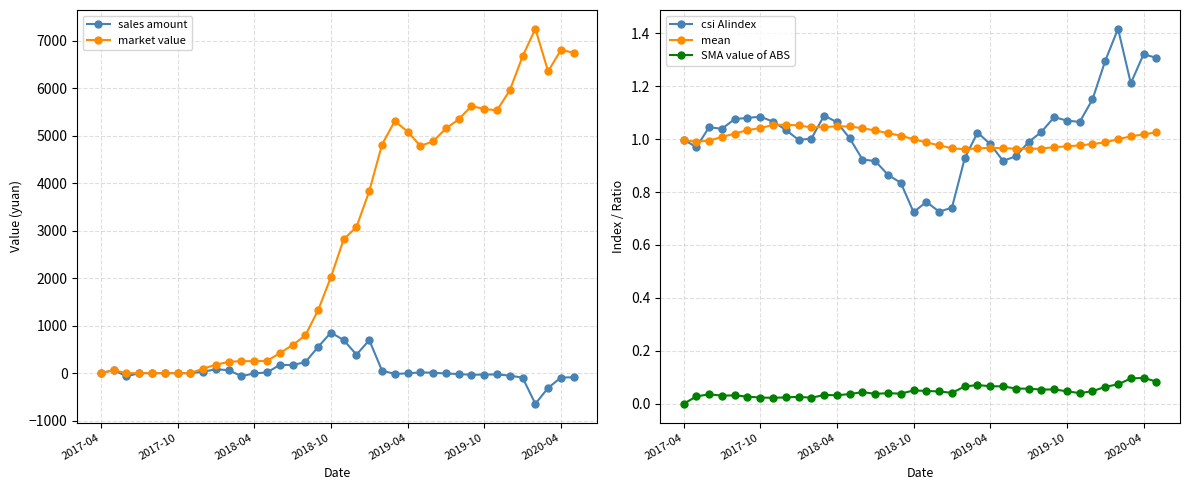

What is the greatest value displayed?

7256.9